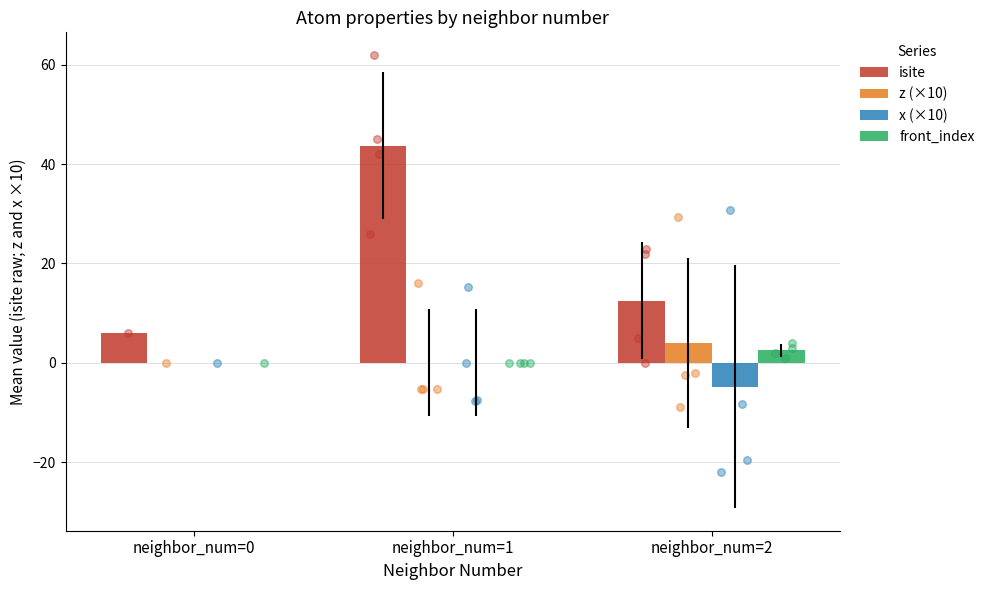

Is the value of front_index at neighbor_num=0 greater than the value of z (×10) at neighbor_num=0?

No